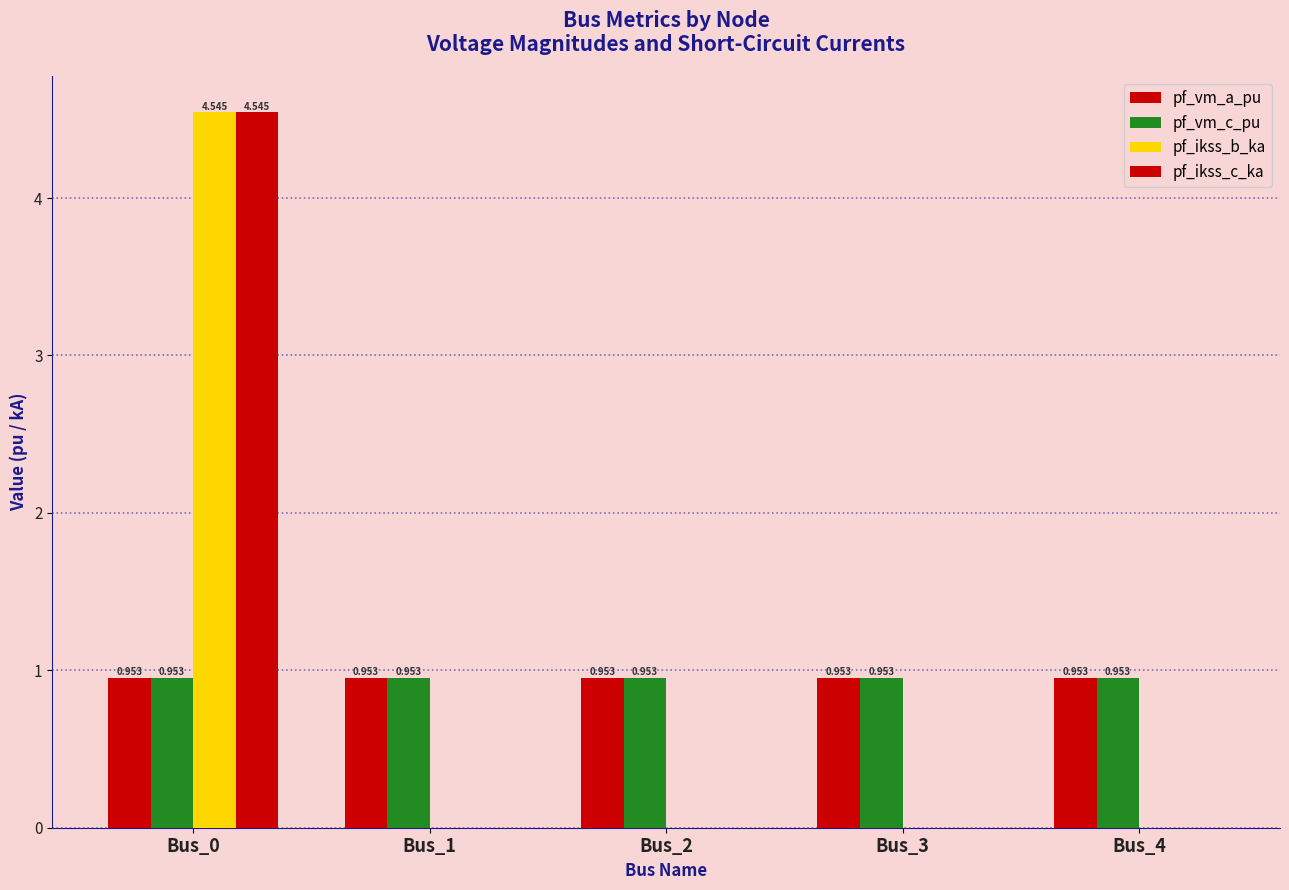

How many groups of bars are there?

5